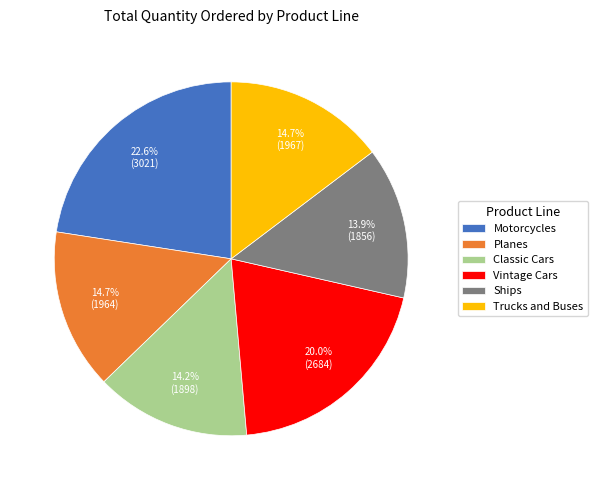

What percentage is NOT represented by Trucks and Buses?

85.3%